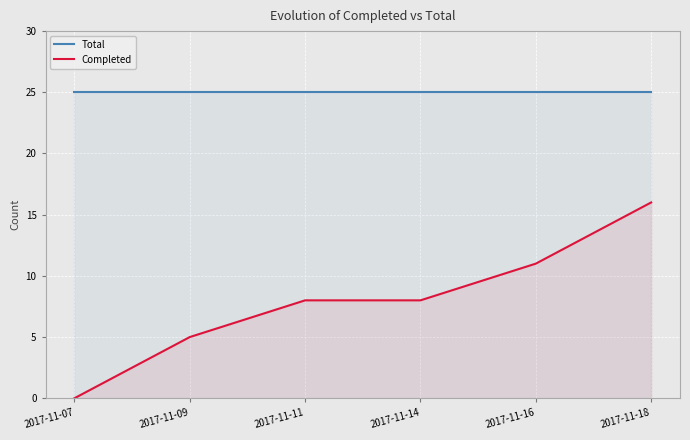

How many lines are shown in the chart?

2